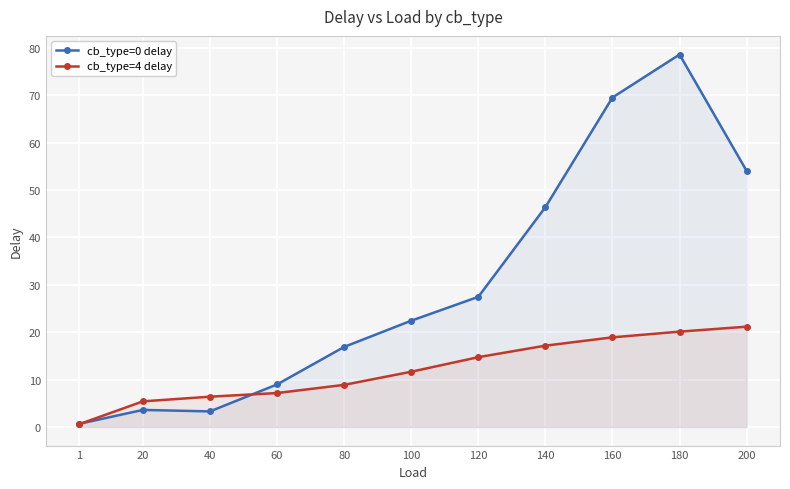

At which label does cb_type=4 delay reach its minimum?

1